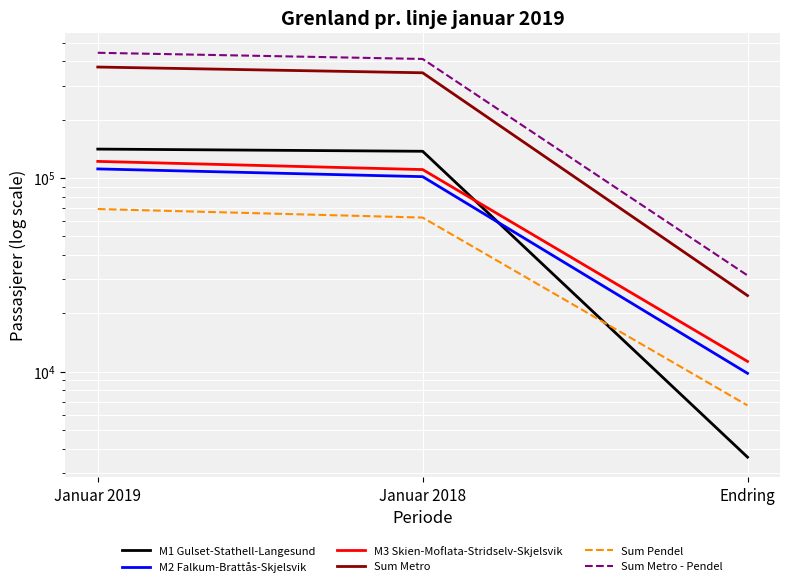

At which label is M3 Skien-Moflata-Stridselv-Skjelsvik closest to 66536?

Januar 2018